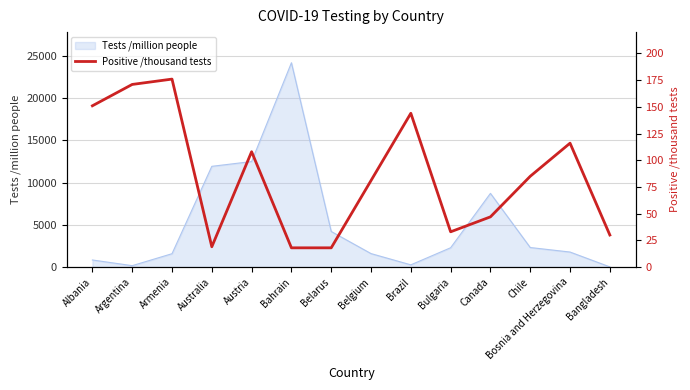

Which category has the lowest value across all series?

Bahrain